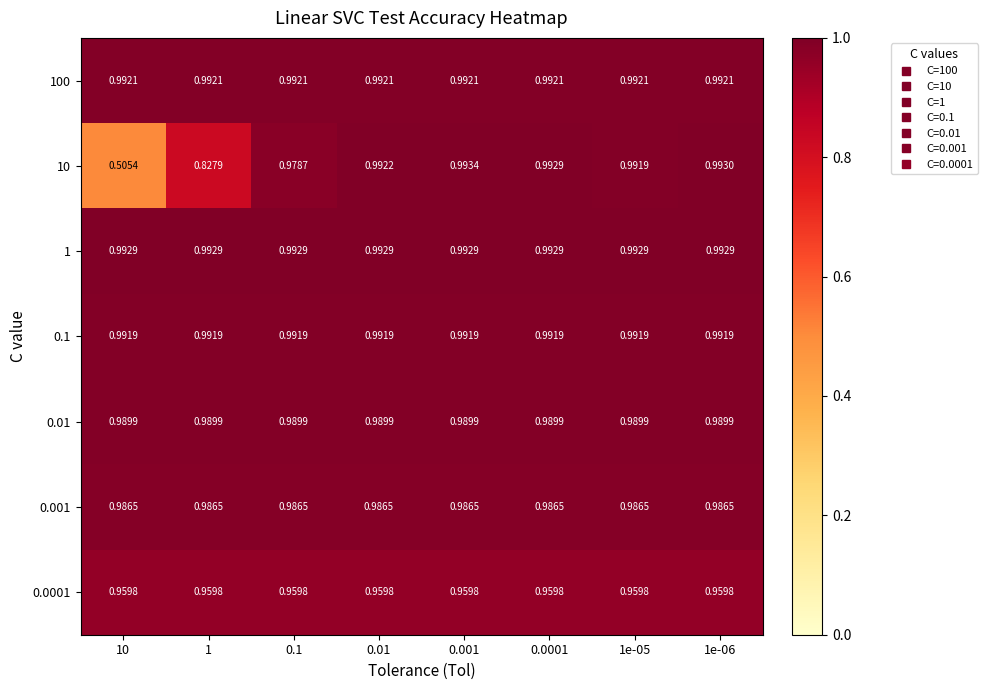

How many data points does each series have?

8